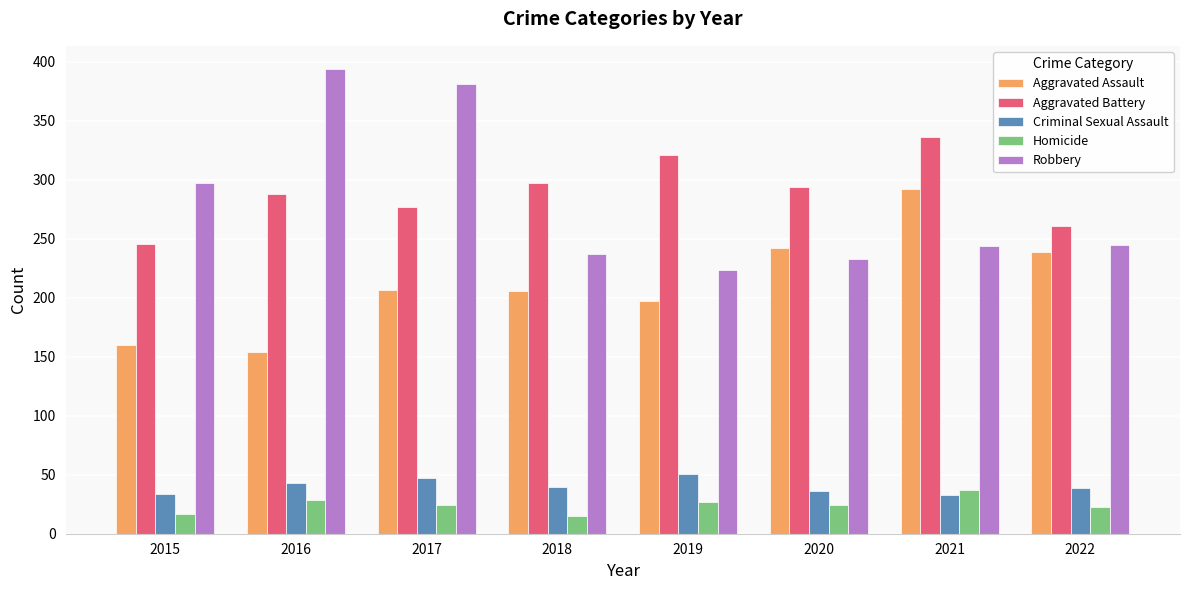

At how many categories does at least one series exceed 40?

8